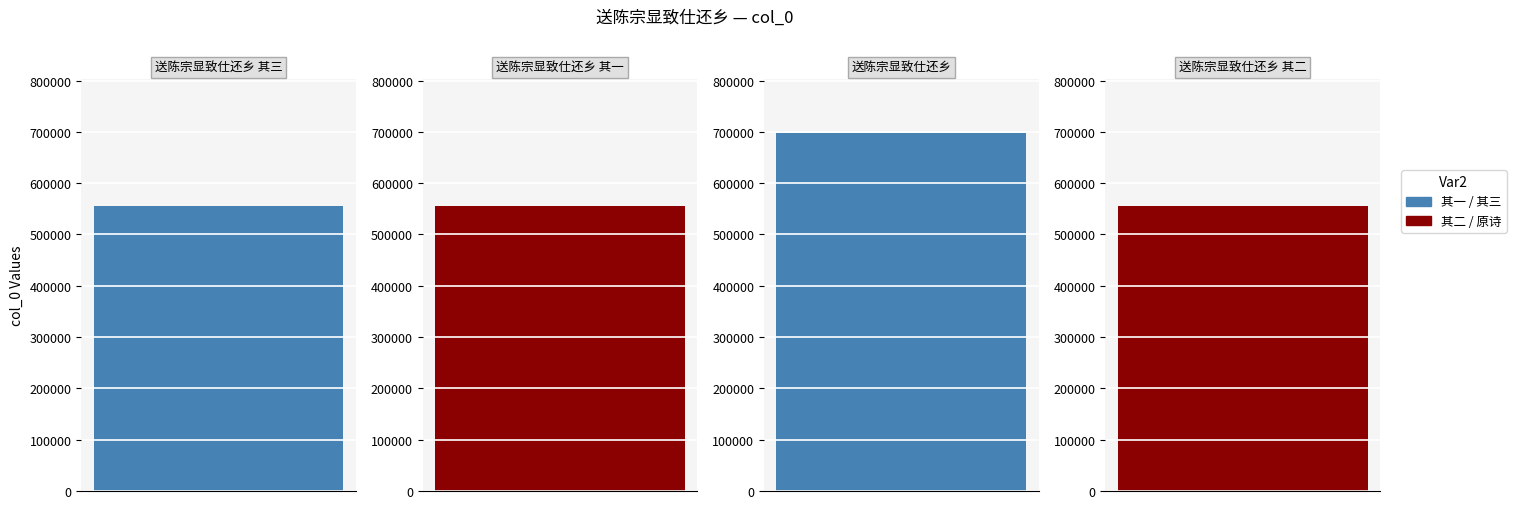

How many bars are there in total?

4